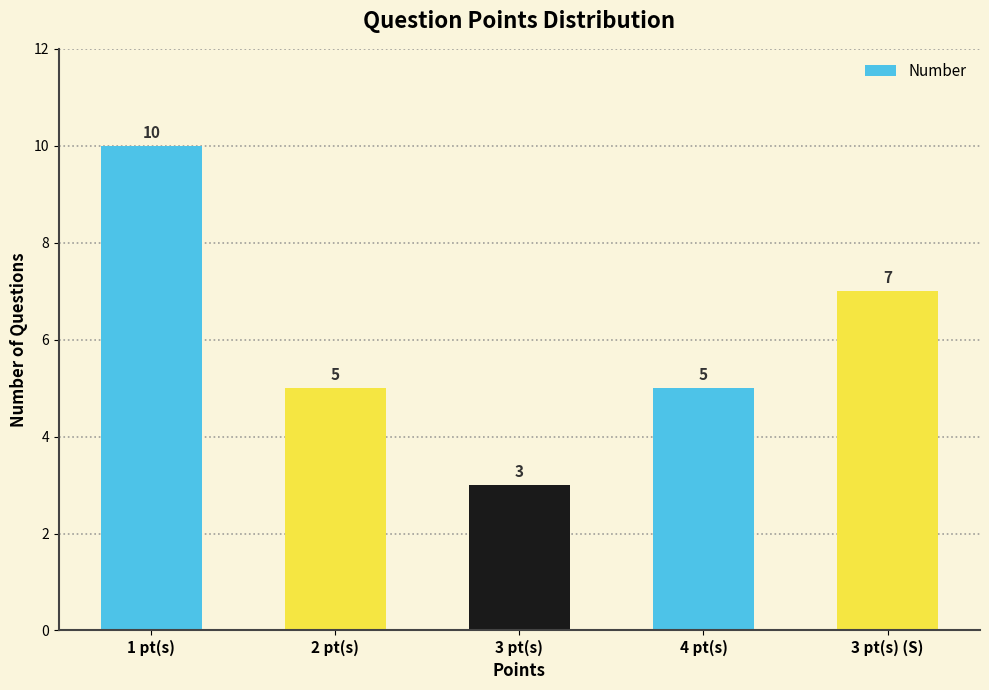

How many bars are there in total?

5